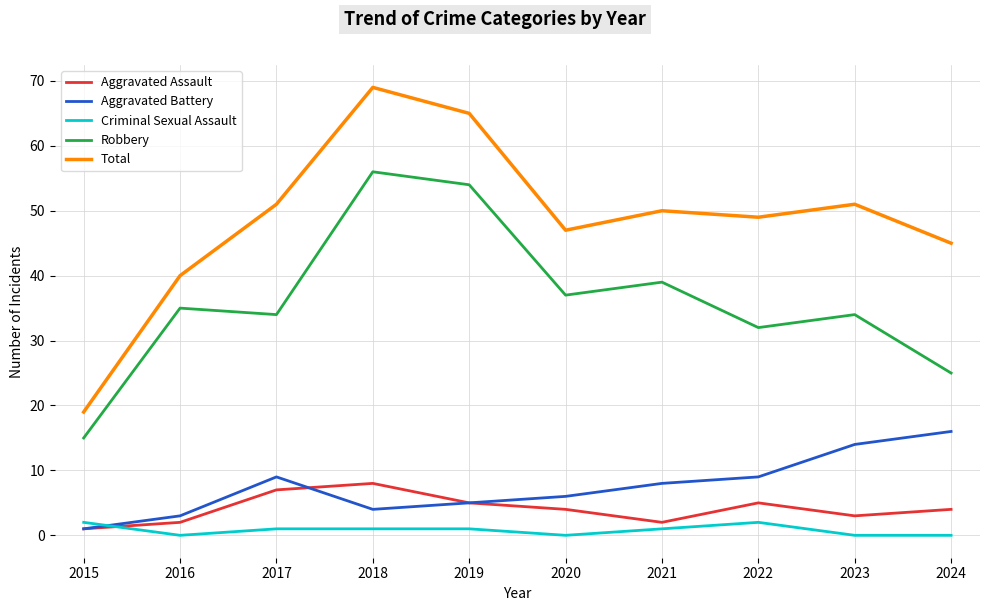

What is the difference between the highest and lowest values at 2024?

45